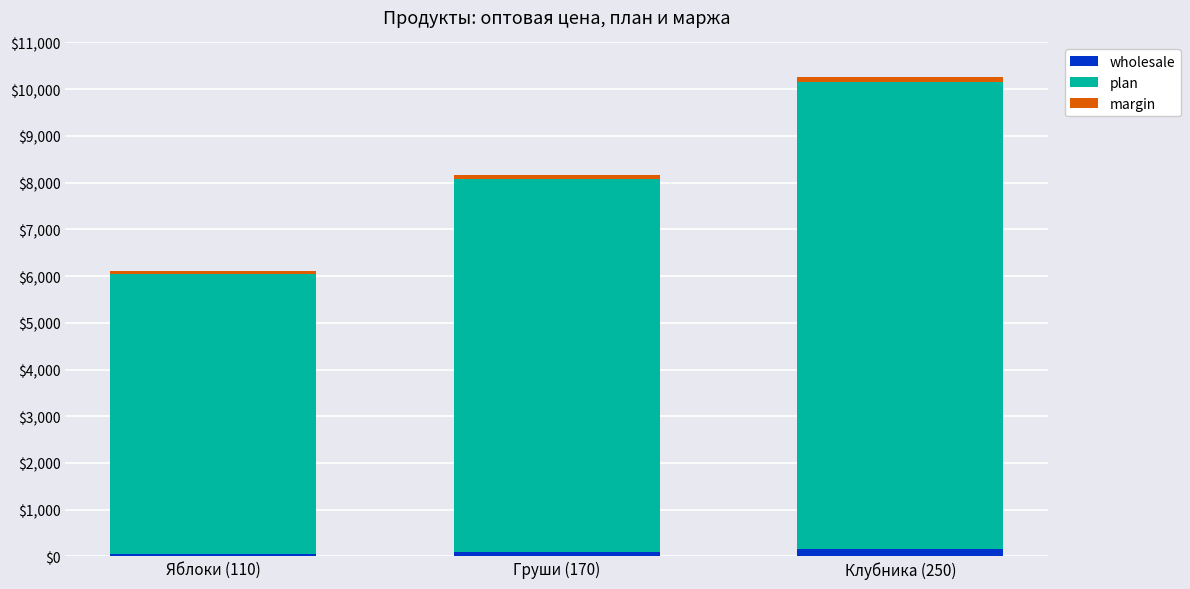

At which category is the sum across all series the highest?

Клубника (250)